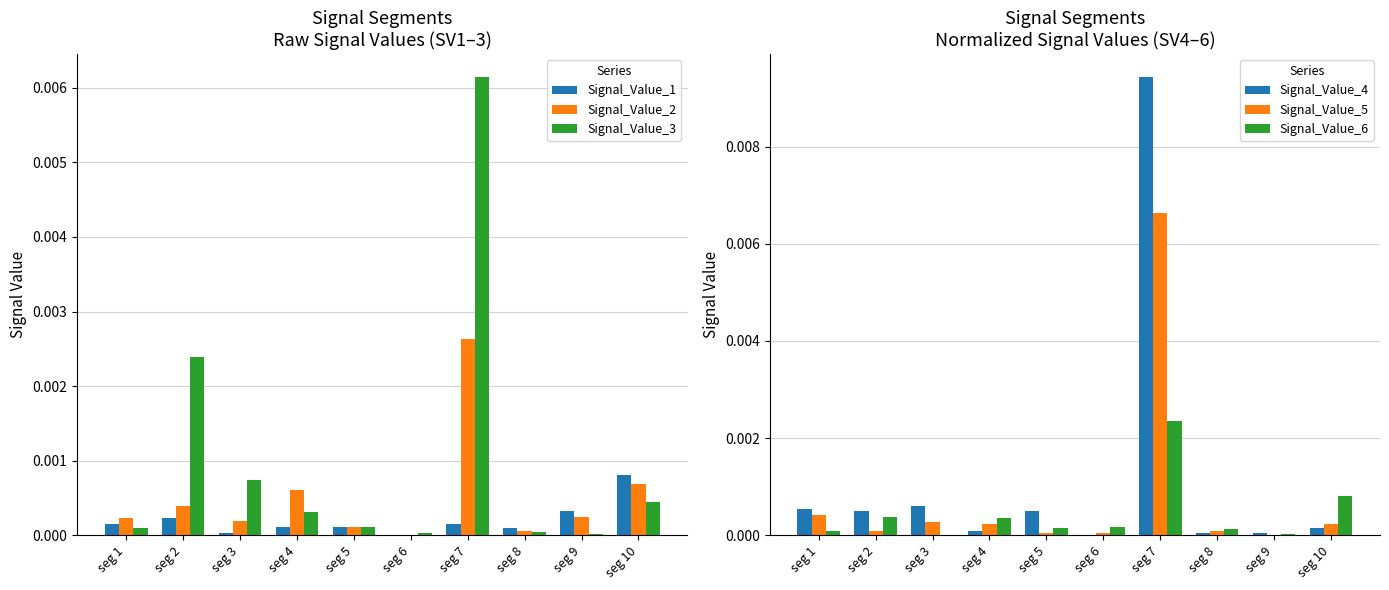

Are the bars grouped side by side (vs. stacked)?

Yes